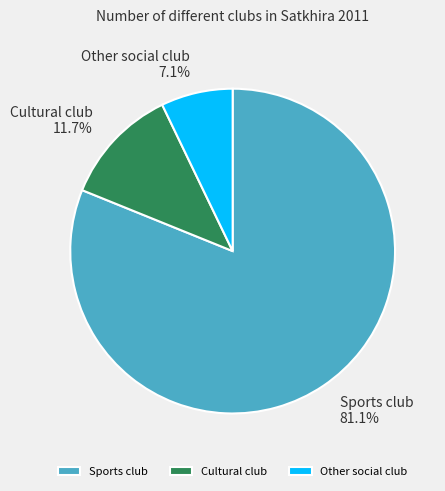

Do Sports club and Other social club together represent more than half of the pie?

Yes